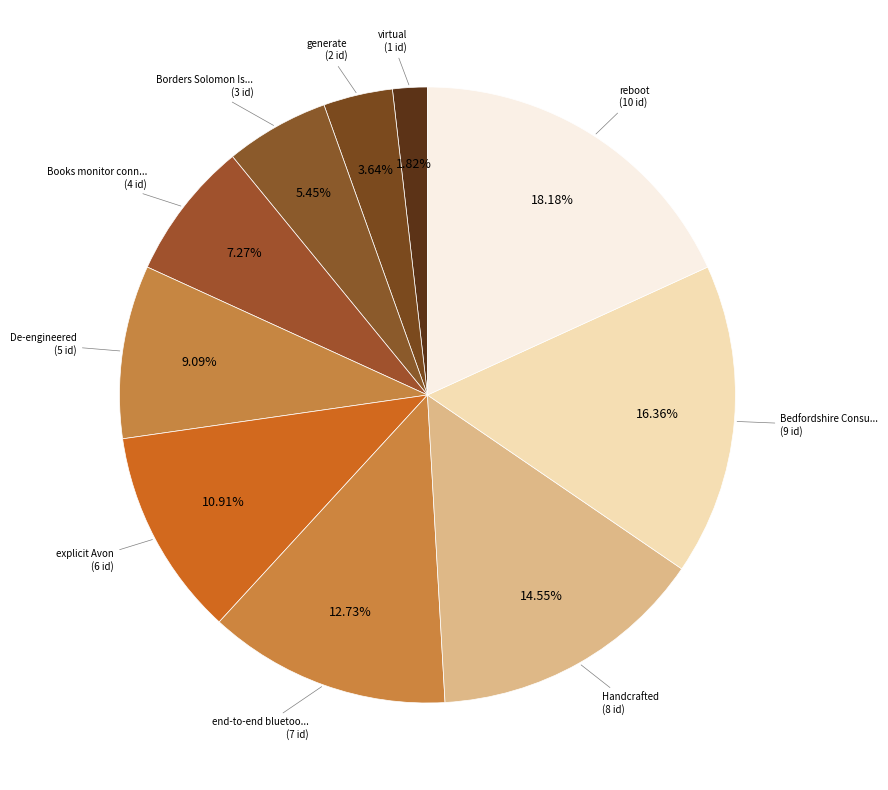

Rank the categories by value from lowest to highest.

virtual, generate, Borders Solomon Islands Dollar project, Books monitor connecting, De-engineered, explicit Avon, end-to-end bluetooth systematic, Handcrafted, Bedfordshire Consultant, reboot